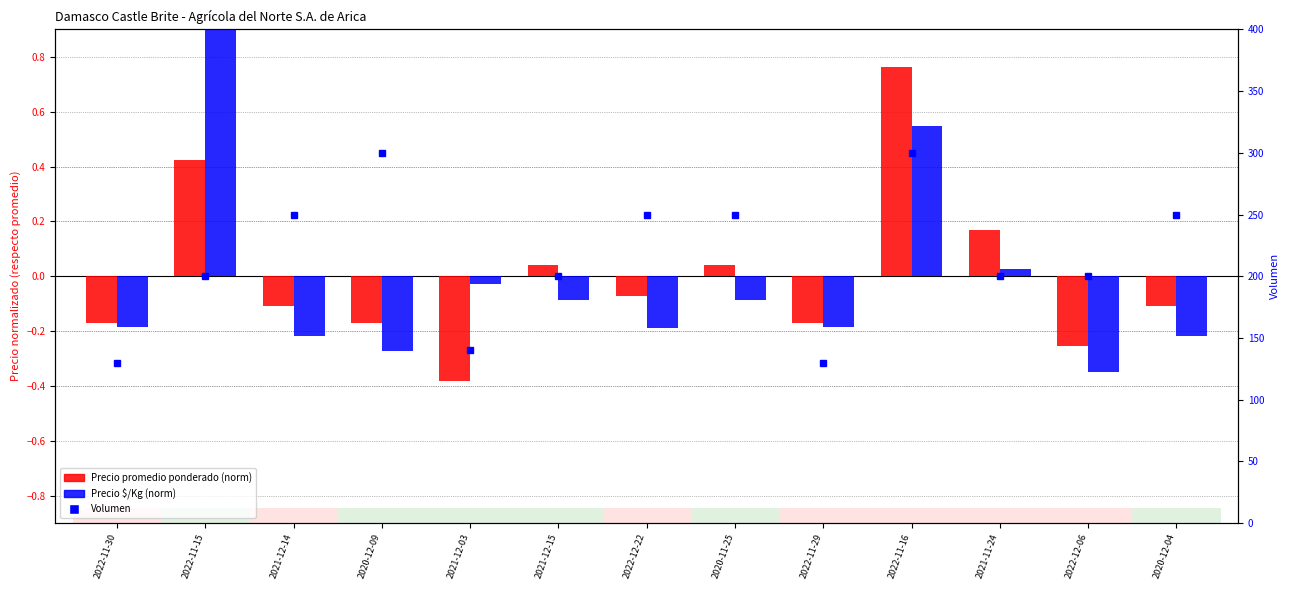

Rank the series by their maximum value, from lowest to highest.

Precio promedio ponderado (norm), Precio $/Kg (norm), Volumen